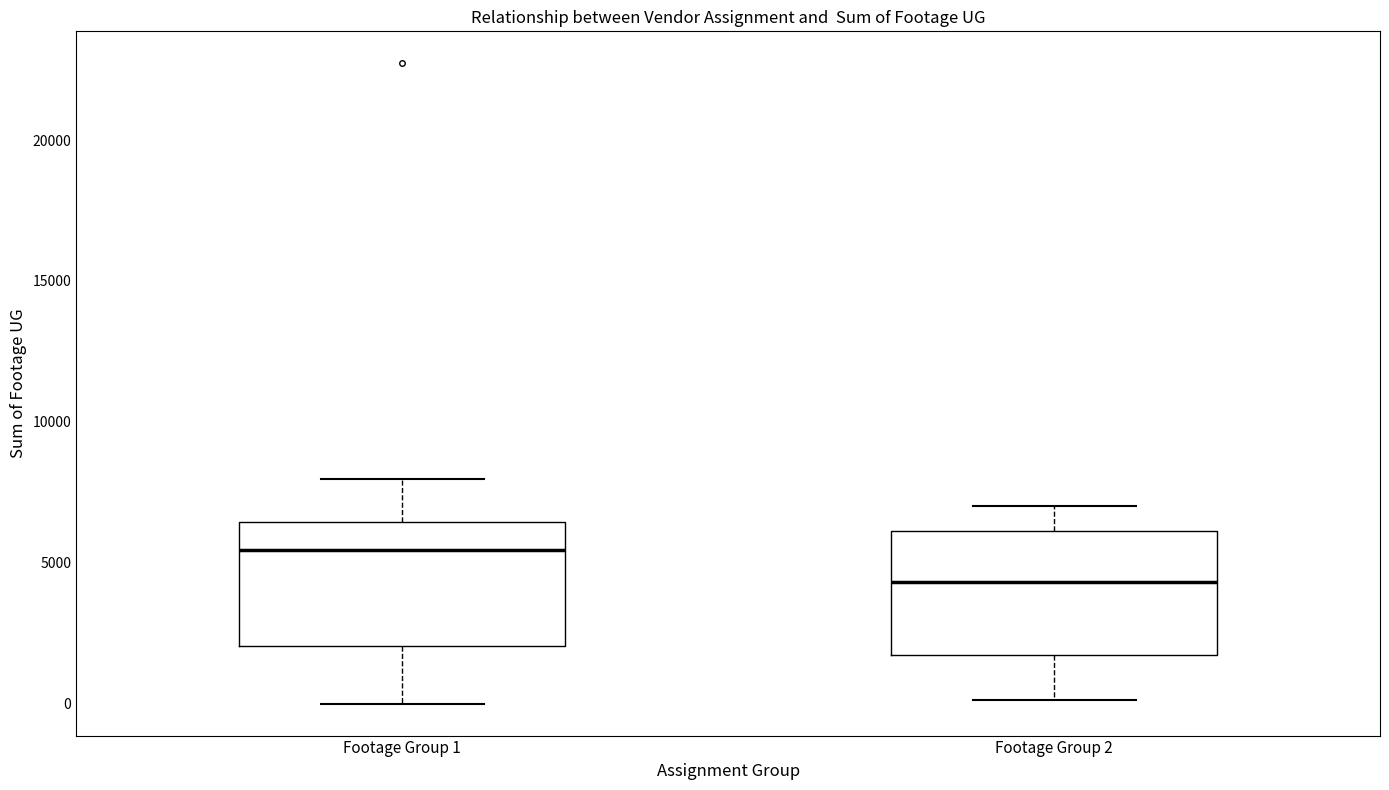

Reading left to right, transcribe this box plot: for each box, give where its median line is, the range the box spans, and where its two whiskers end, as read against the y-axis. The values are not printed on the chart, so give them approximately, as read against the axis.

Footage Group 1: median 5500, box 2000 to 6500, whiskers 0 to 8000
Footage Group 2: median 4500, box 1500 to 6000, whiskers 0 to 7000